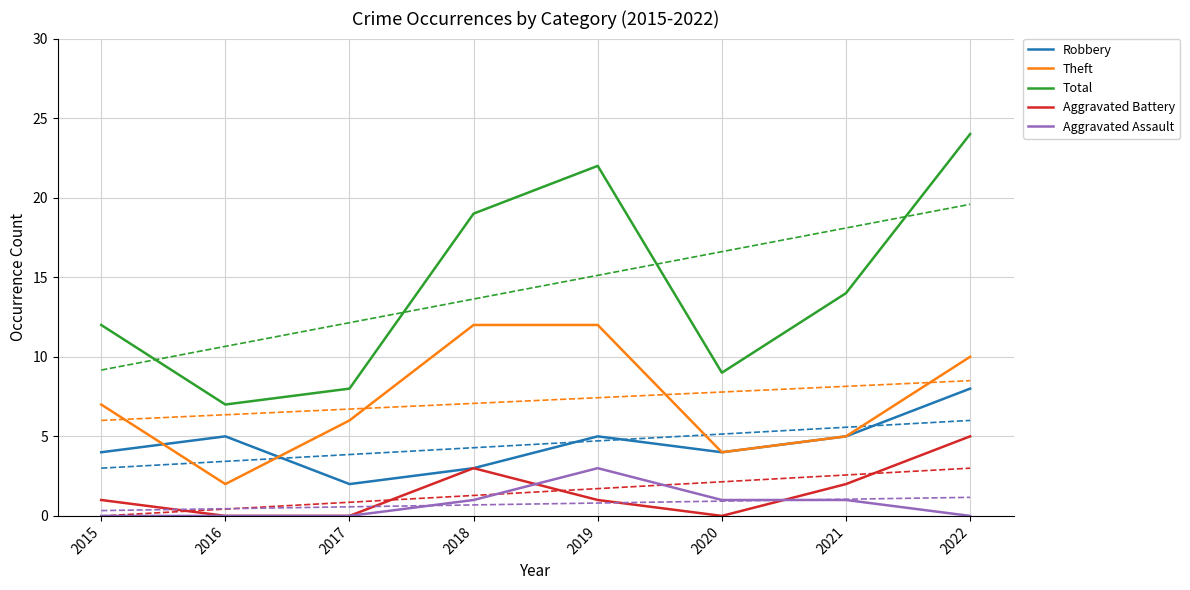

What is the value of the Aggravated Assault point at the 5th from the left?

3